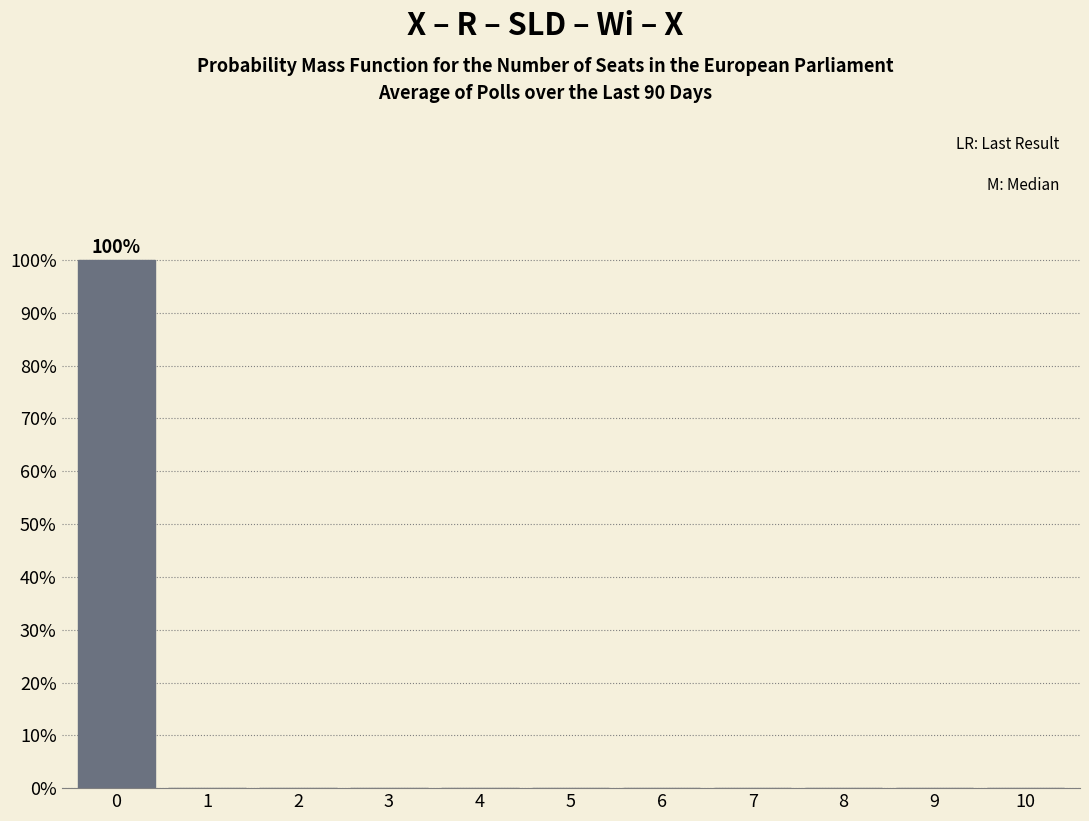

Reading right to left, extract all data points from this chart.

10=0	9=0	8=0	7=0	6=0	5=0	4=0	3=0	2=0	1=0	0=100